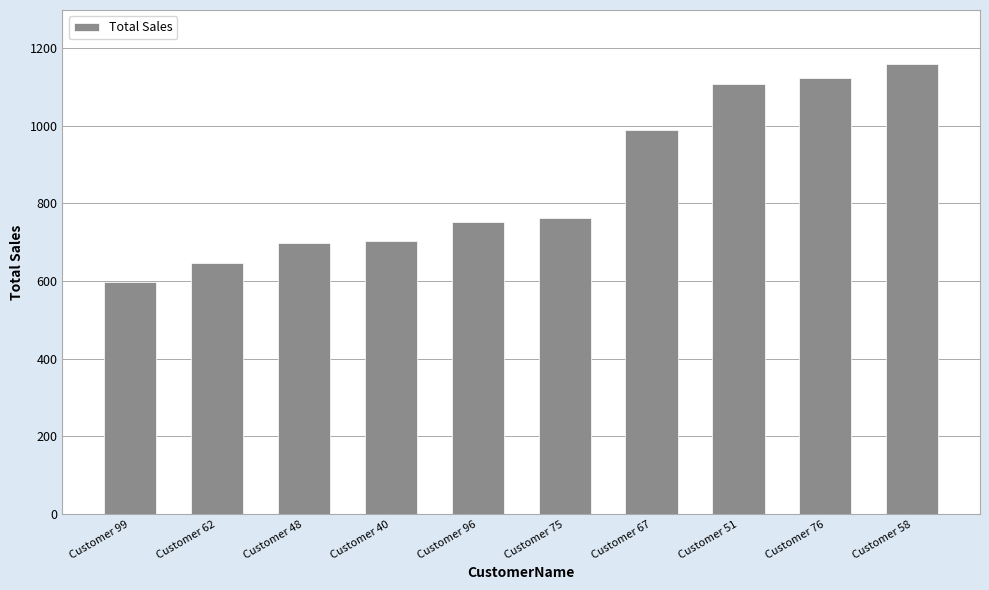

Approximately how many times larger is the value at Customer 99 compared to Customer 67?

0.6